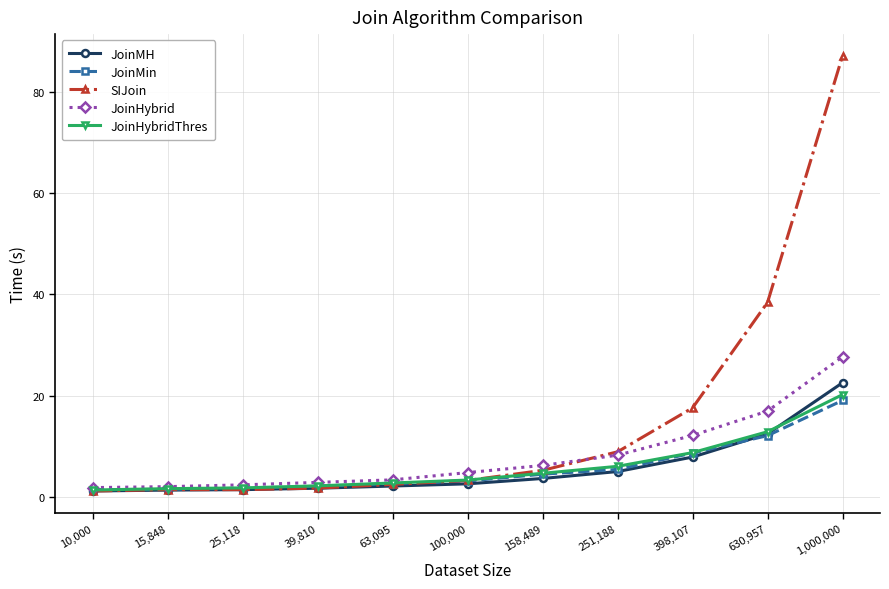

How many lines are shown in the chart?

5